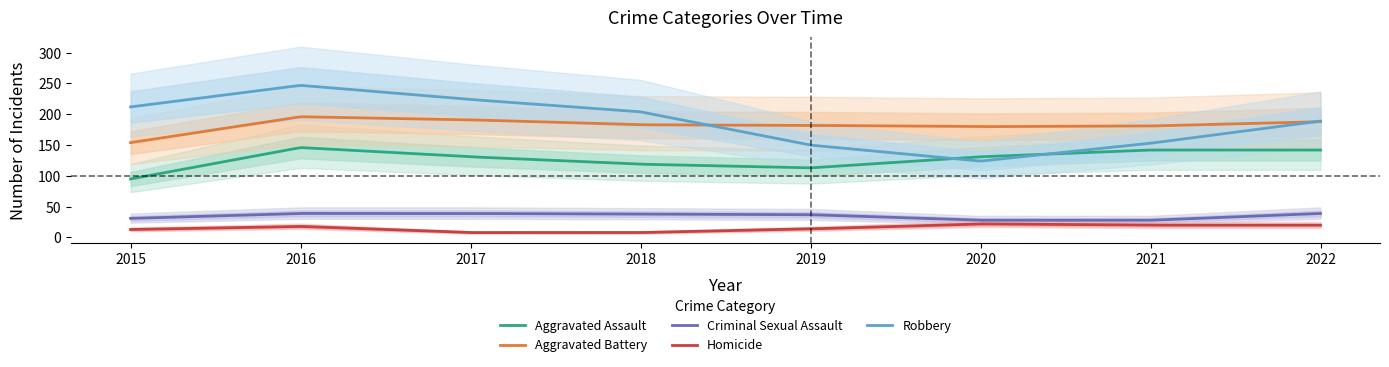

What is the difference between the maximum and minimum values in the Criminal Sexual Assault series?

11.0